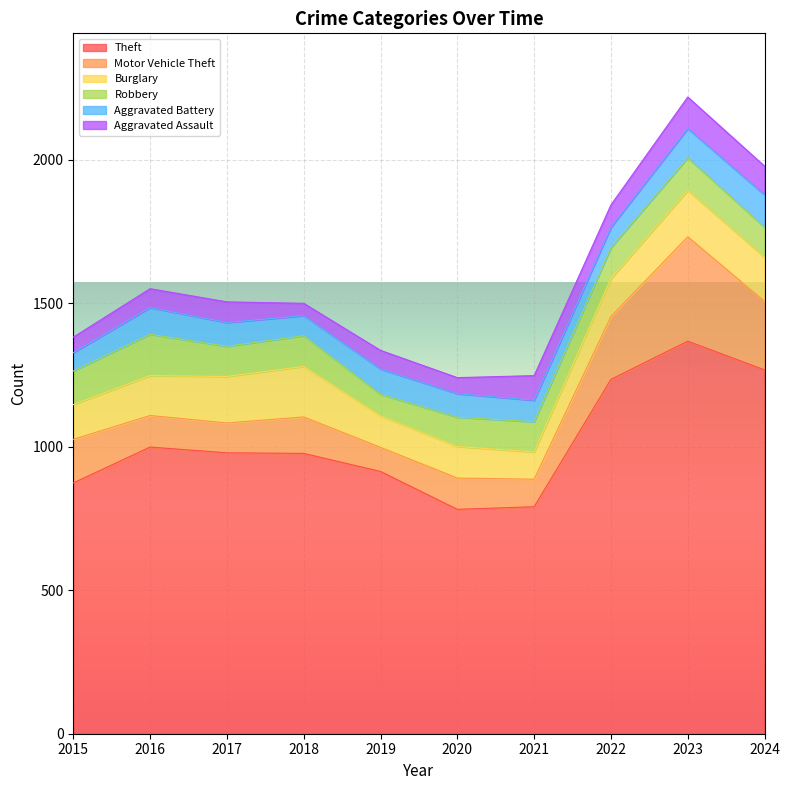

Which series ends up on top after the final intersection of Motor Vehicle Theft and Aggravated Battery?

Motor Vehicle Theft